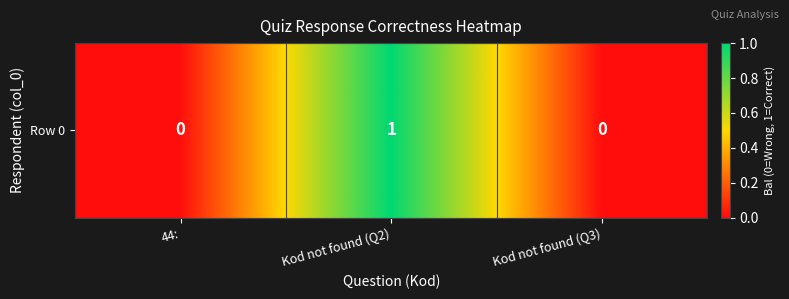

Which has a higher value, Kod not found (Q3) or 44:?

Kod not found (Q3)